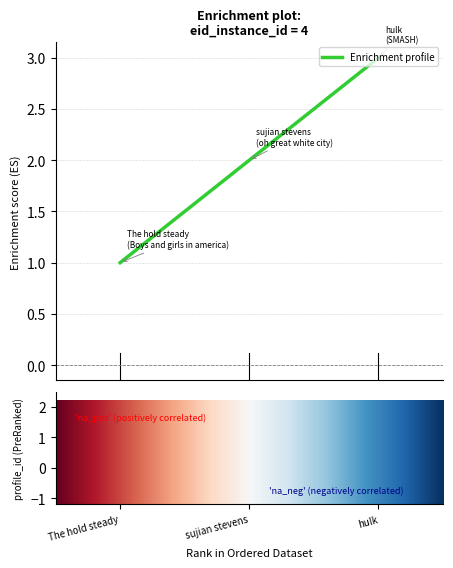

What is the sum of all values?

6